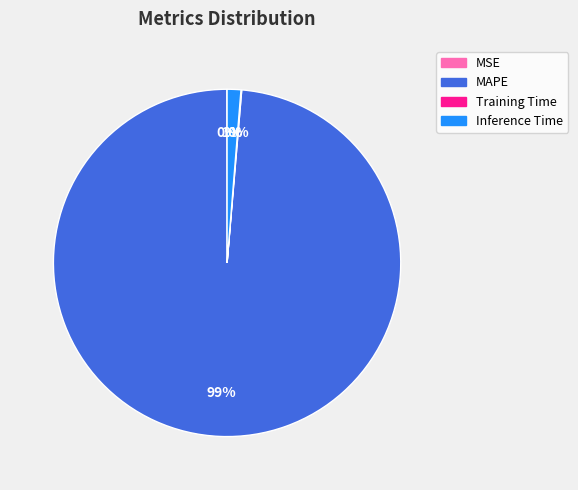

To the nearest percent, what is the average slice percentage?

25%